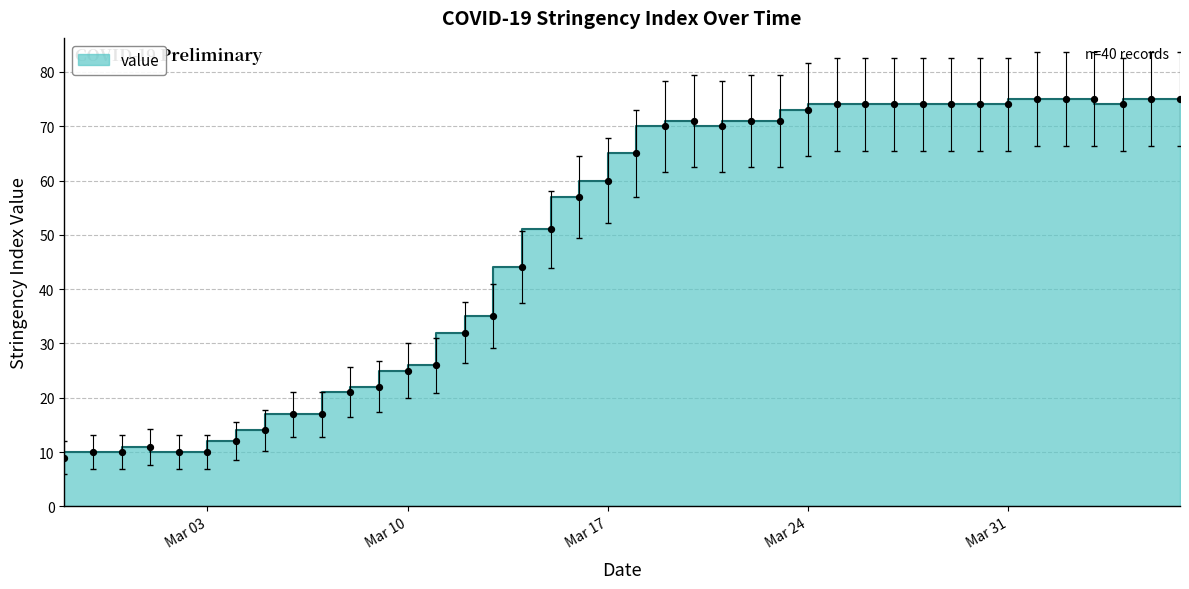

Approximately how many times larger is the value at 2020-03-29 compared to 2020-03-06?

4.4